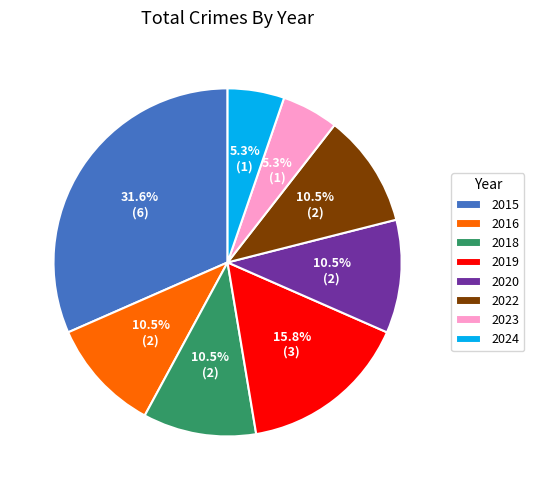

To the nearest percent, what percentage of the pie is 2015?

32%